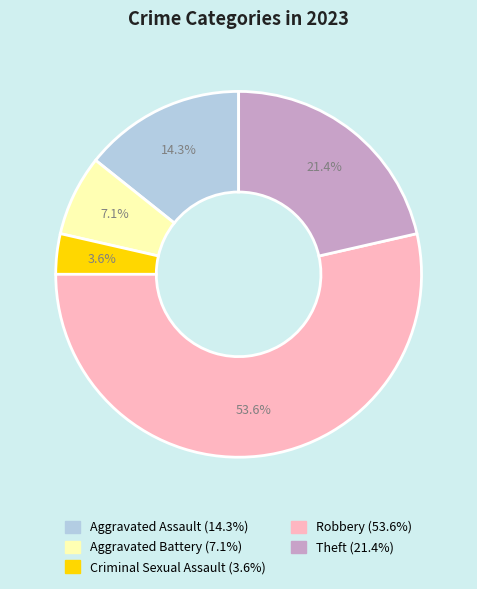

The Aggravated Battery slice represents 7% of the pie. True or false?

True